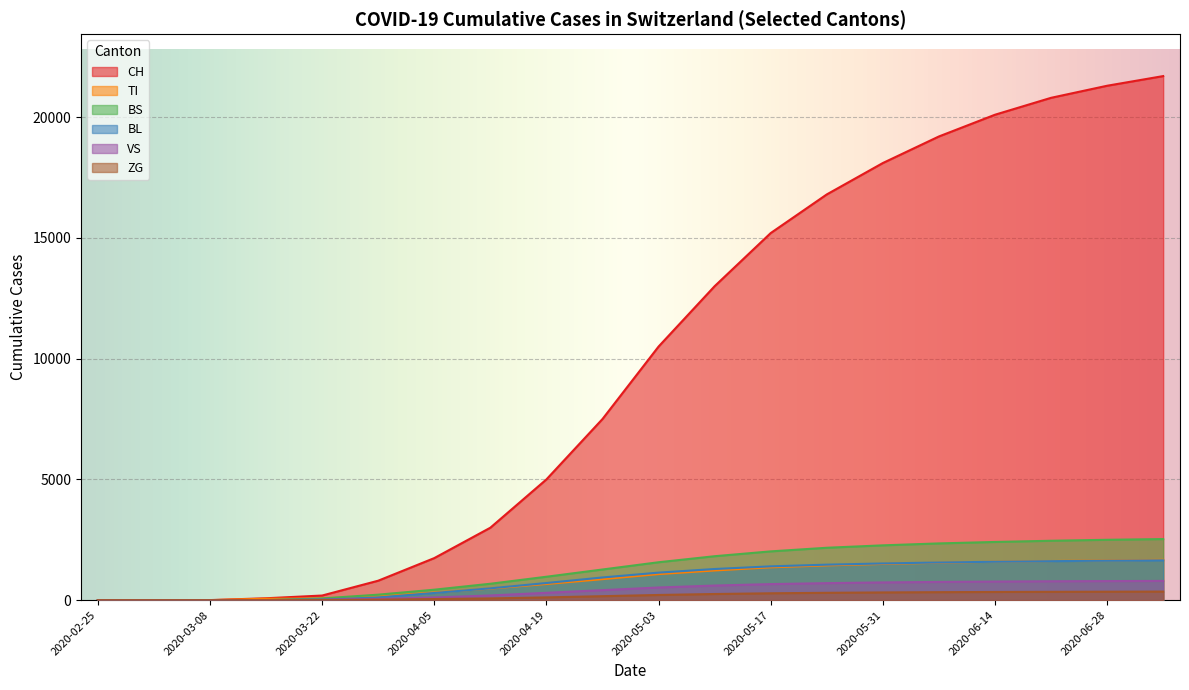

At which label is TI closest to 835?

2020-04-26